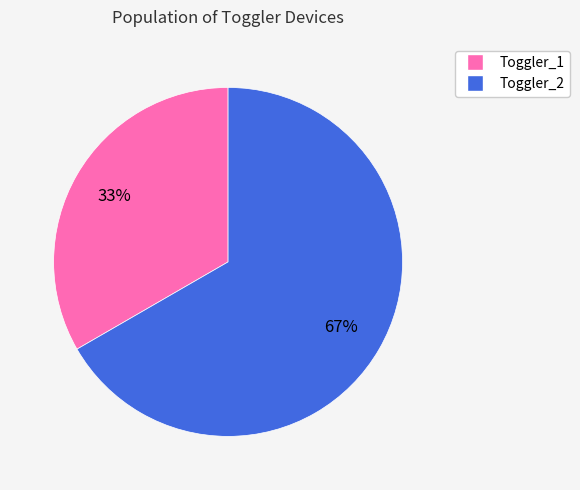

To the nearest percent, what is the average slice percentage?

50%